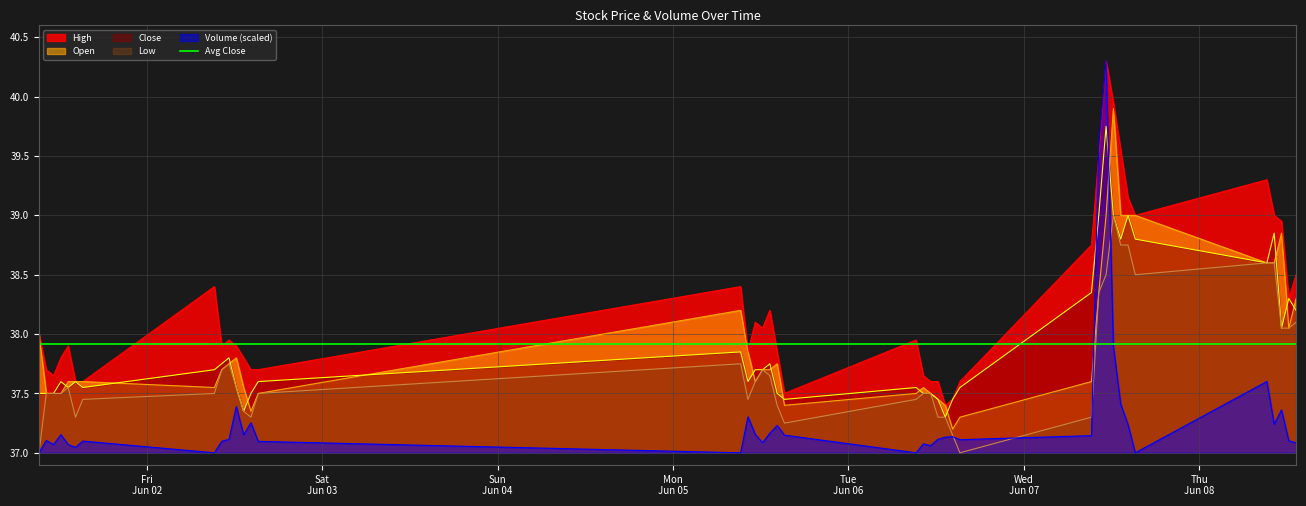

True or false: Low and High cross at least once.

False